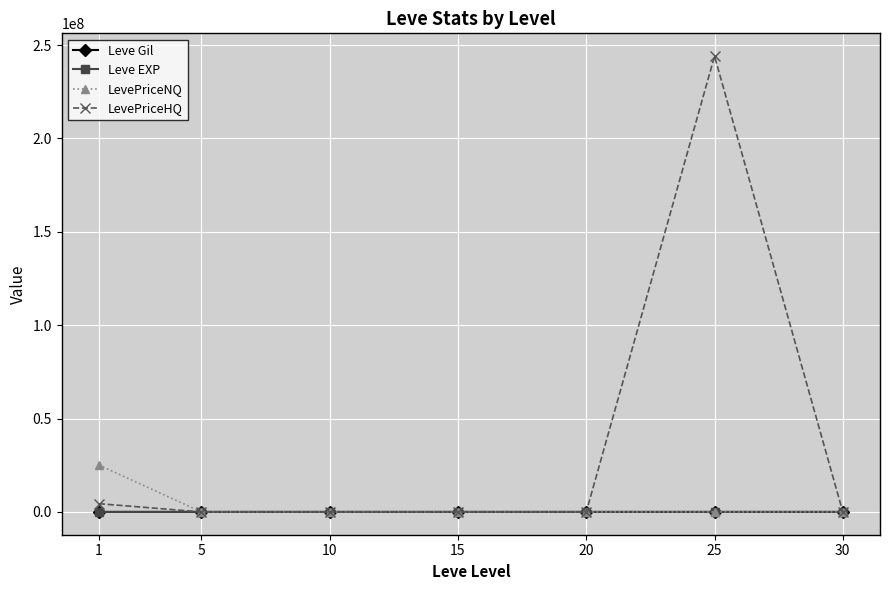

What is the sum of the LevePriceNQ values at 10 and 5?

5583.4